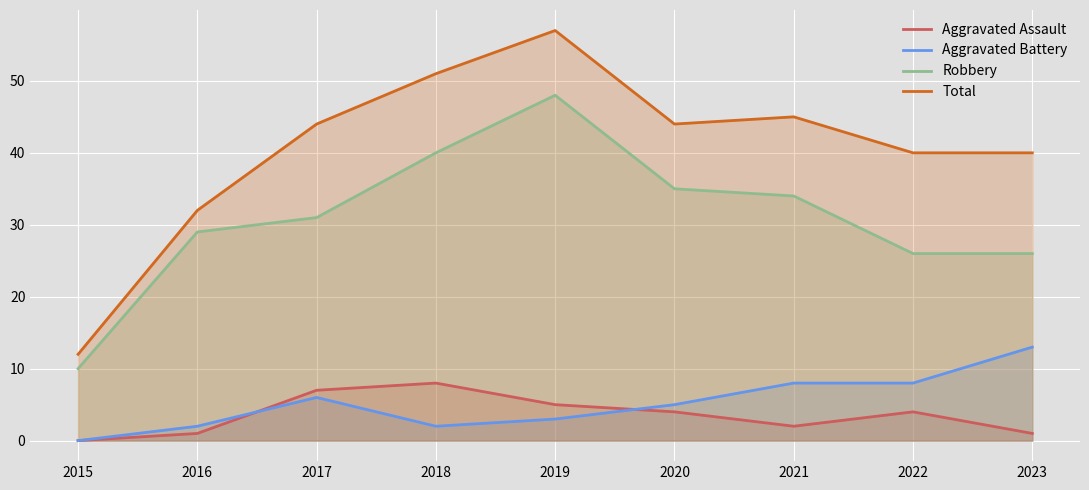

What is the average value of the Aggravated Assault series?

4